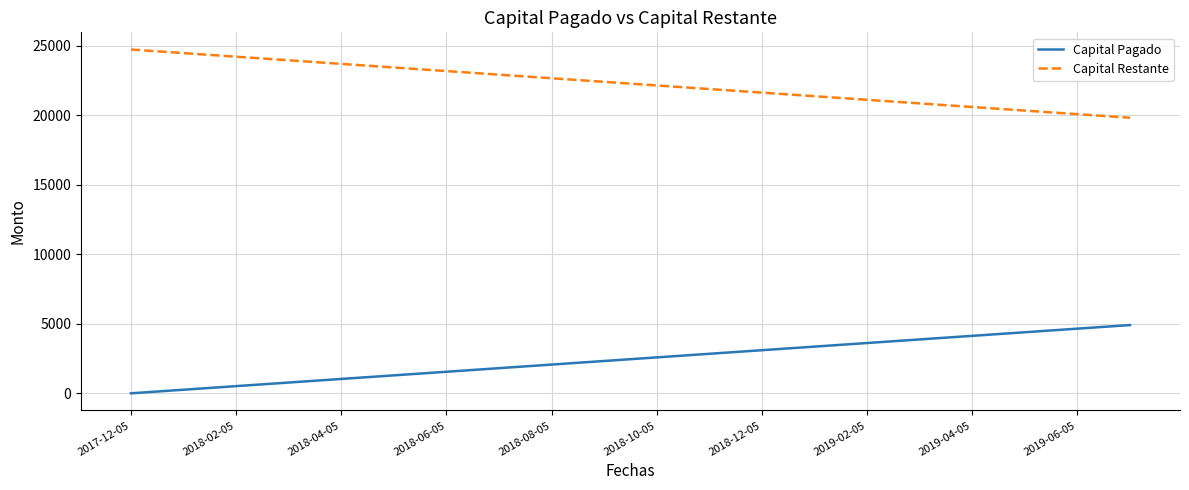

Rank the series by their average value, from highest to lowest.

Capital Restante, Capital Pagado